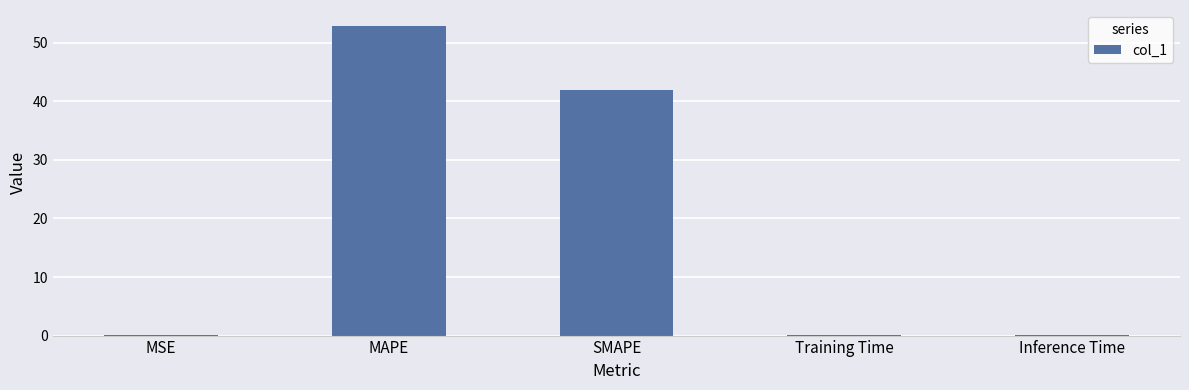

The value at MAPE is 77.3. True or false?

False